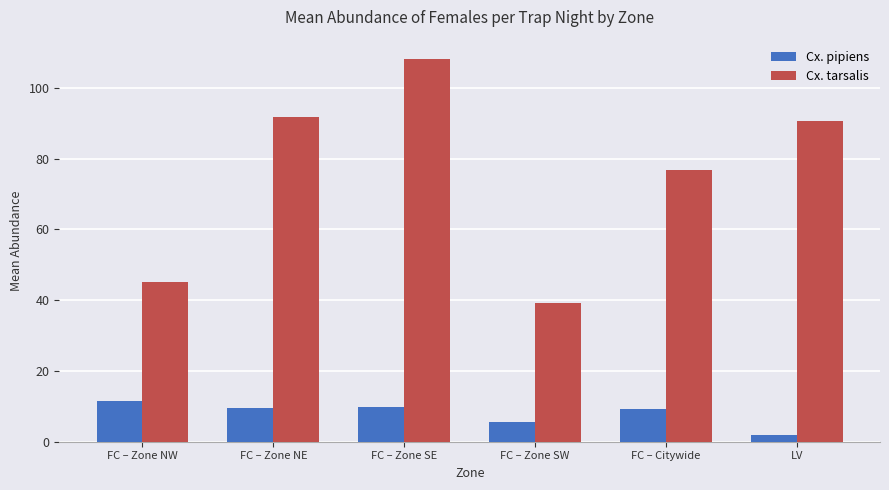

How many bars are there in total?

12